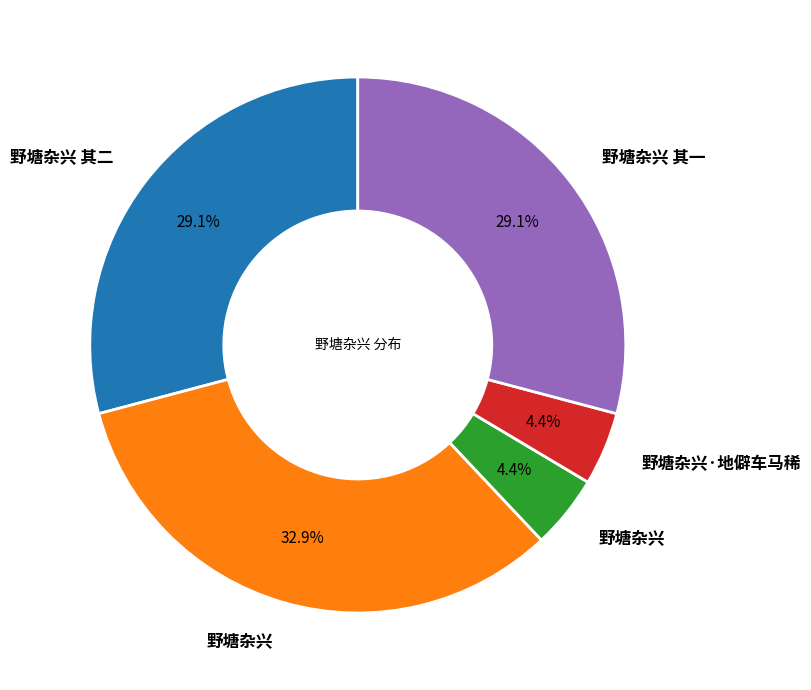

Is there any slice that represents more than half of the pie?

No